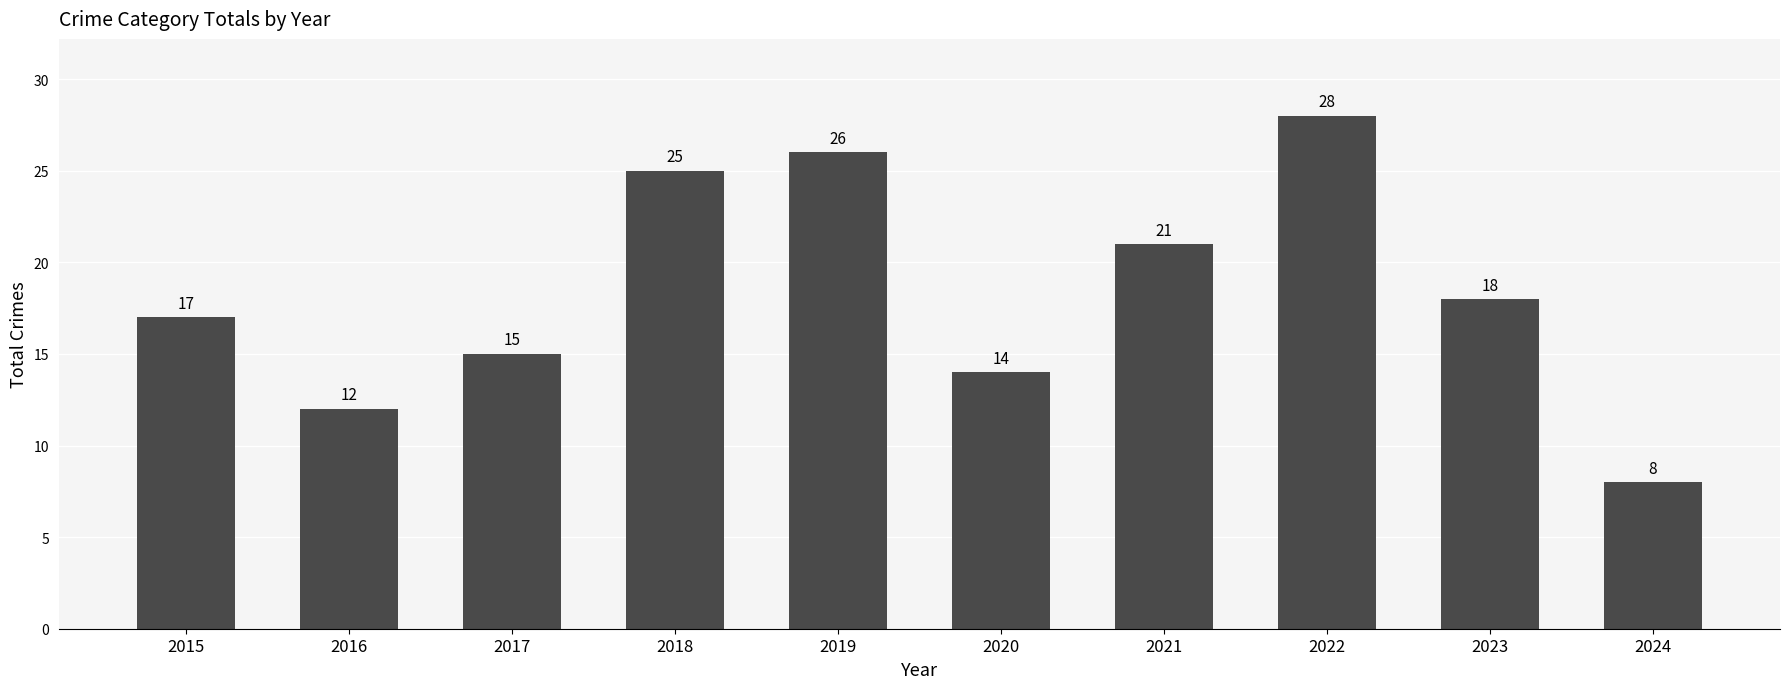

Rank the categories by value from highest to lowest.

2022, 2019, 2018, 2021, 2023, 2015, 2017, 2020, 2016, 2024